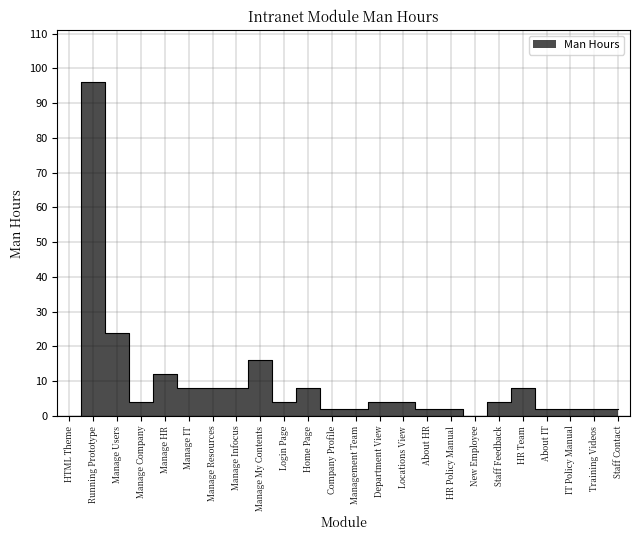

How many lines are shown in the chart?

1